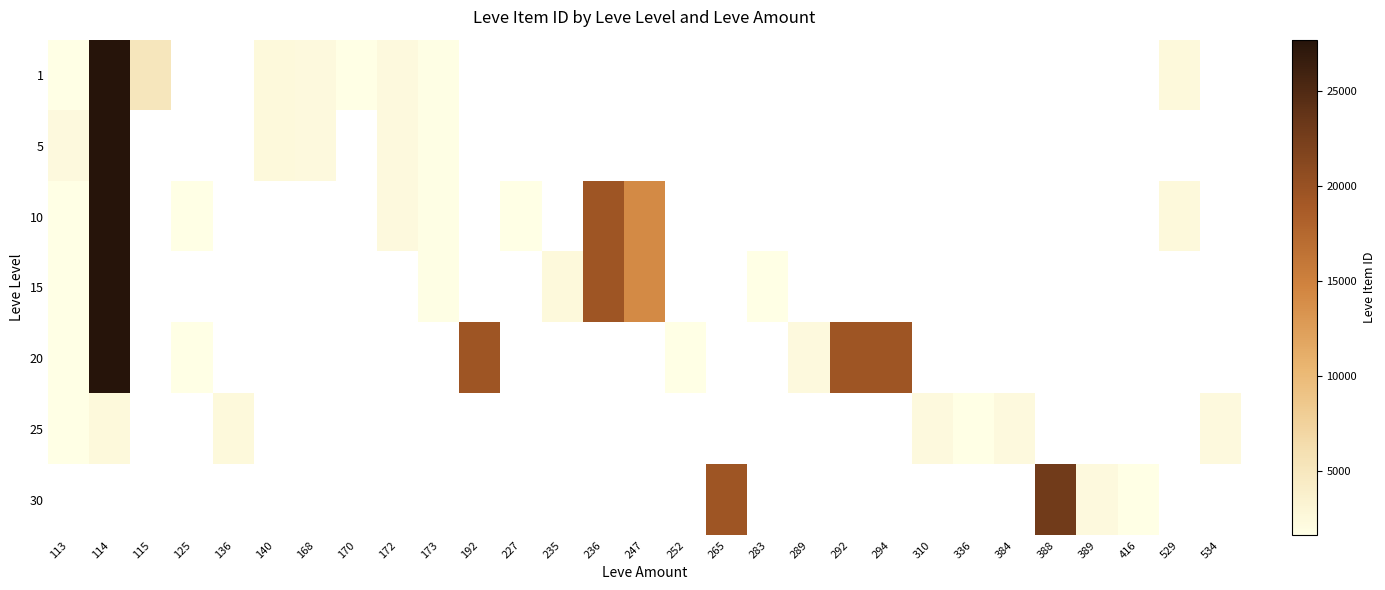

The value of 30 at 265 is 27748.4. True or false?

False